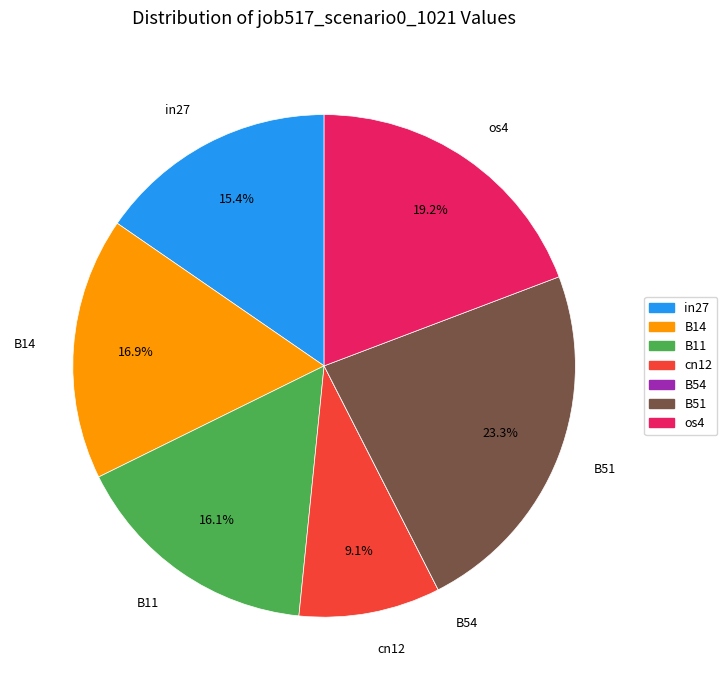

To the nearest percent, what portion does B14 represent?

17%